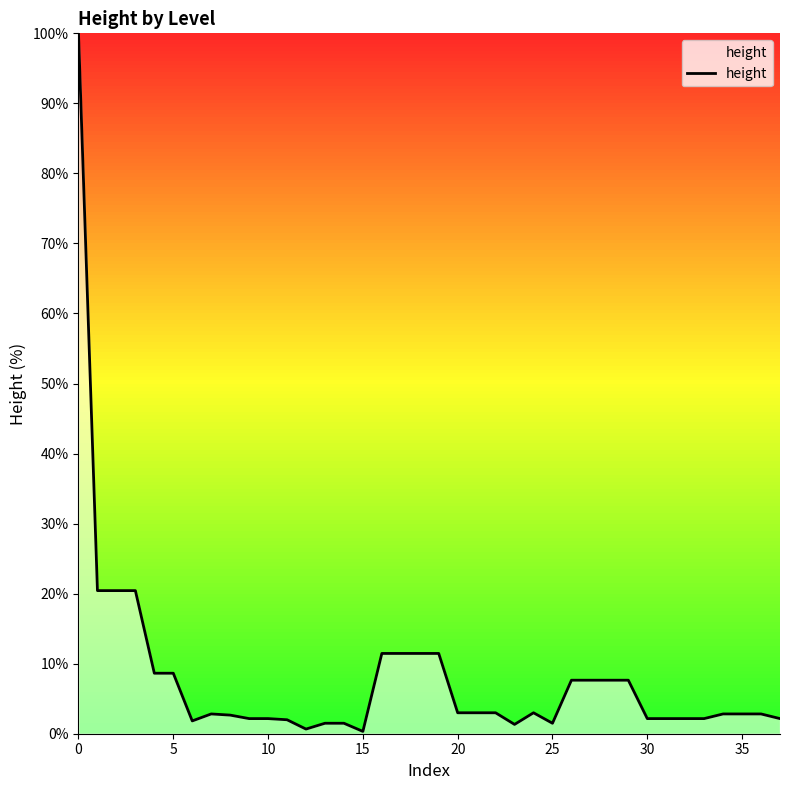

What is the greatest value displayed?

100.0